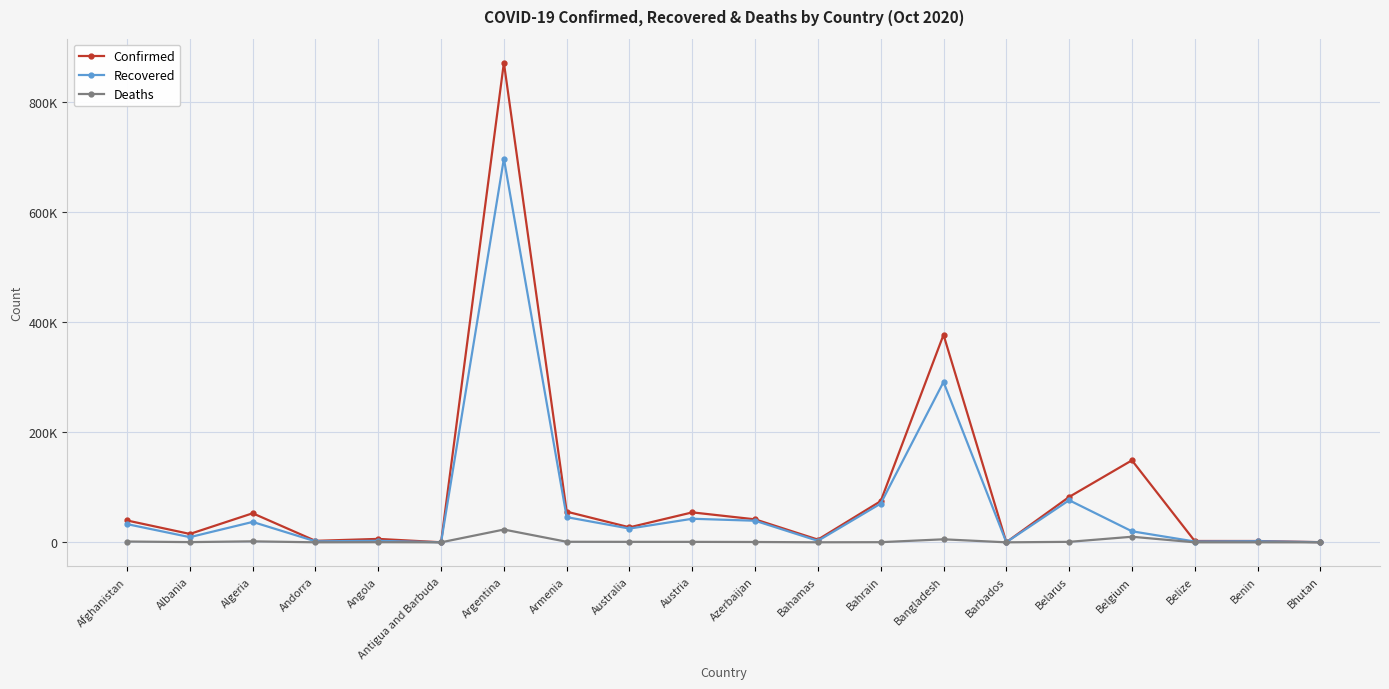

Reading left to right, transcribe all the data shown in this chart.

Confirmed: Afghanistan=39703	Albania=15231	Algeria=52804	Andorra=2696	Angola=6246	Antigua and Barbuda=111	Argentina=871468	Armenia=55736	Australia=27244	Austria=54423	Azerbaijan=41752	Bahamas=4955	Bahrain=74860	Bangladesh=377073	Barbados=204	Belarus=82471	Belgium=148981	Belize=2427	Benin=2411	Bhutan=306
Recovered: Afghanistan=33064	Albania=9406	Algeria=37067	Andorra=1814	Angola=2716	Antigua and Barbuda=97	Argentina=697141	Armenia=45771	Australia=24987	Austria=42829	Azerbaijan=39235	Bahamas=2724	Bahrain=70406	Bangladesh=291365	Barbados=182	Belarus=76543	Belgium=20072	Belize=1487	Benin=1973	Bhutan=282
Deaths: Afghanistan=1473	Albania=416	Algeria=1789	Andorra=55	Angola=218	Antigua and Barbuda=3	Argentina=23225	Armenia=1016	Australia=897	Austria=852	Azerbaijan=608	Bahamas=106	Bahrain=272	Bangladesh=5500	Barbados=7	Belarus=885	Belgium=10151	Belize=35	Benin=41	Bhutan=0